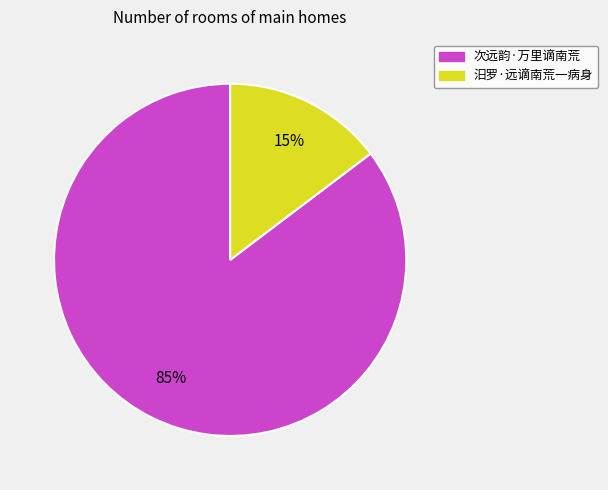

Does 汨罗·远谪南荒一病身 account for over 50% of the chart?

No